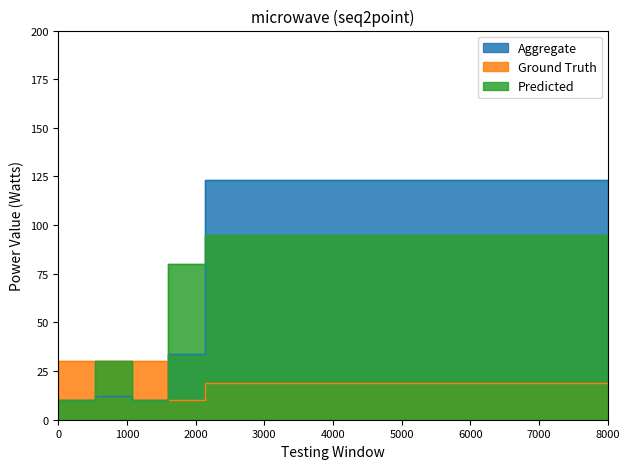

Reading left to right, transcribe all the data shown in this chart.

Aggregate: 10	12	10	34	123	123	123	123	123	123	123	123	123	123	123	123
Ground Truth: 30	30	30	10	19	19	19	19	19	19	19	19	19	19	19	19
Predicted: 10	30	10	80	95	95	95	95	95	95	95	95	95	95	95	95